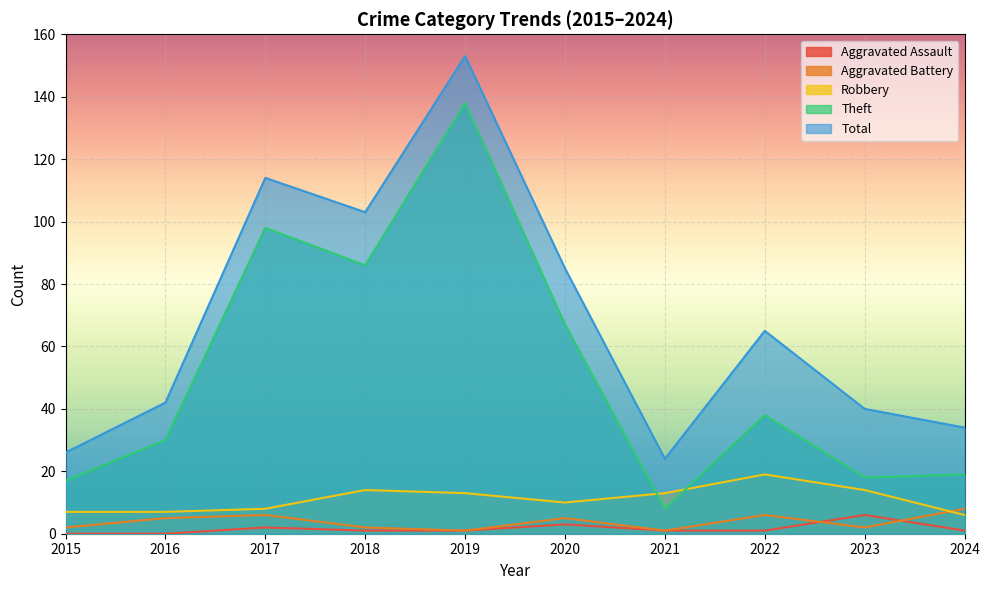

Between 2015 and 2021, which series saw the biggest shift?

Theft